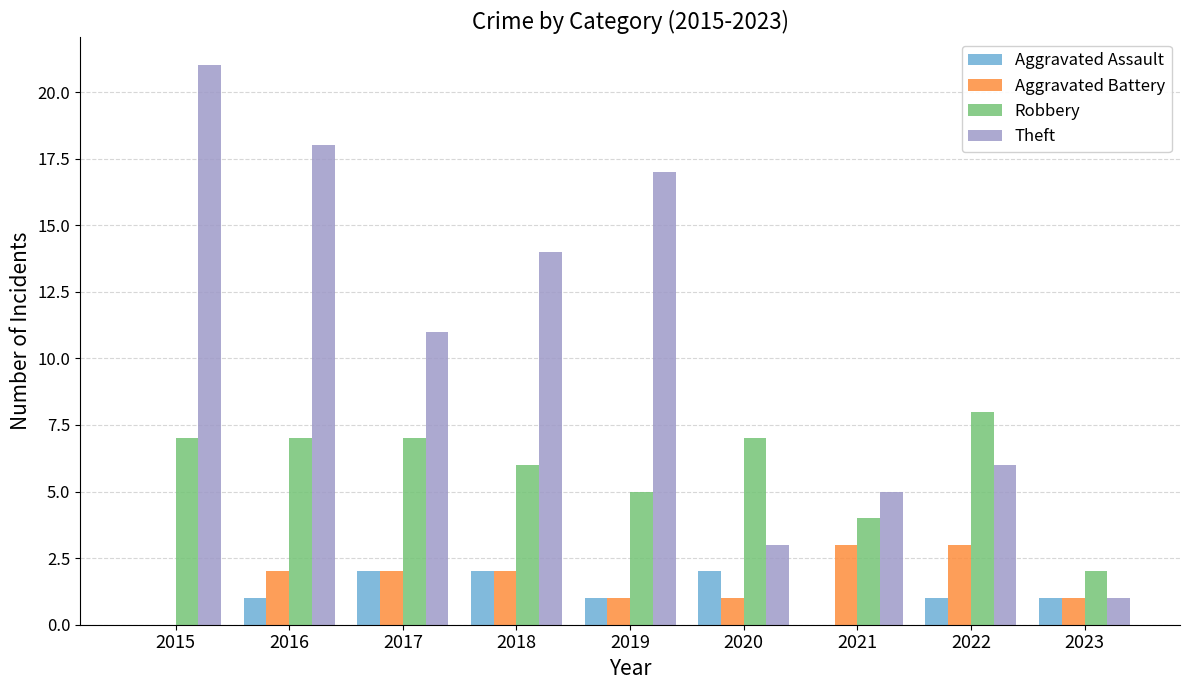

Which series has the largest total across all categories?

Theft